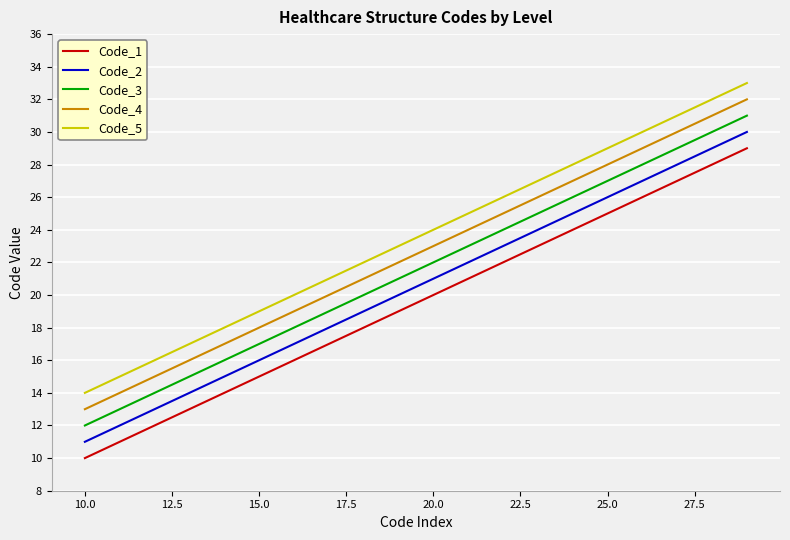

True or false: Code_2 and Code_1 intersect in this chart.

False